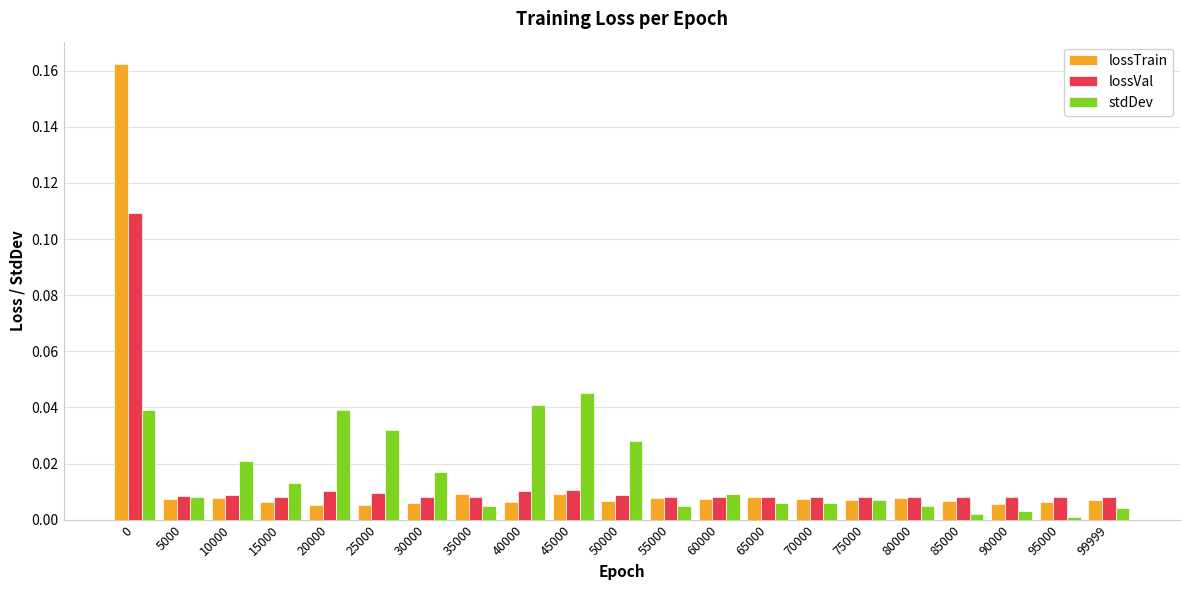

True or false: stdDev has a value of 0.0 at 65000.

True